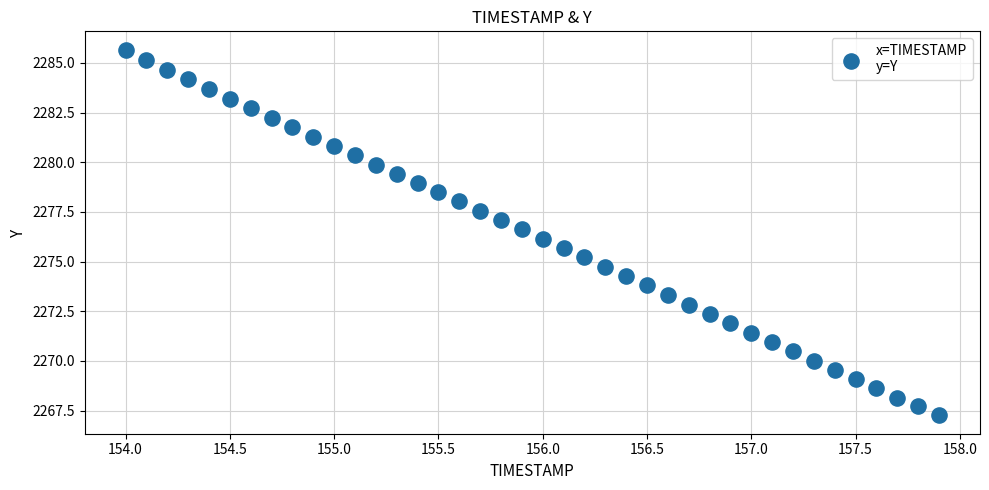

What is the range of X values (max minus min)?

3.9